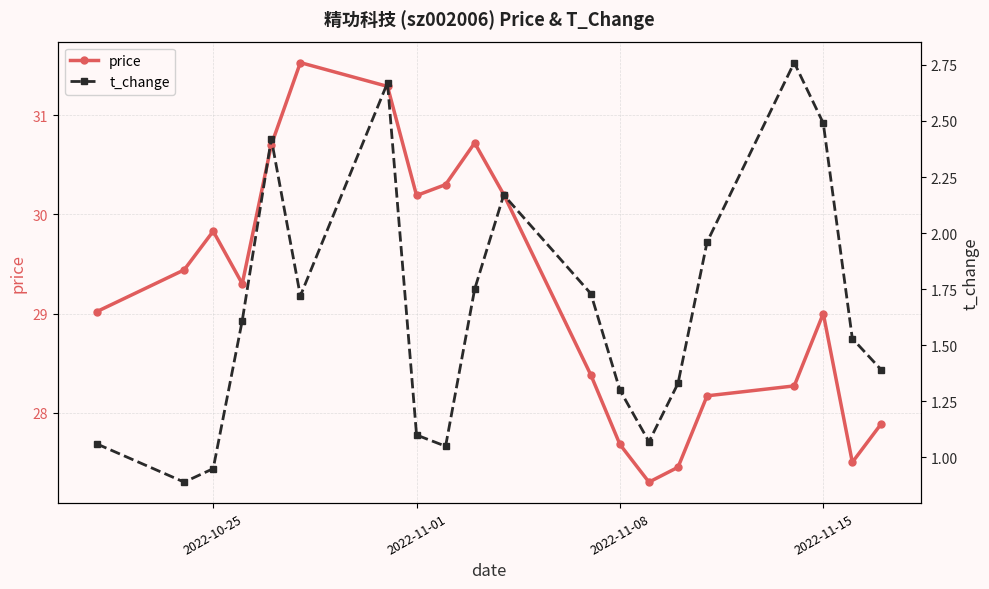

Is it true that price equals 44.1 at 2022-11-01?

False